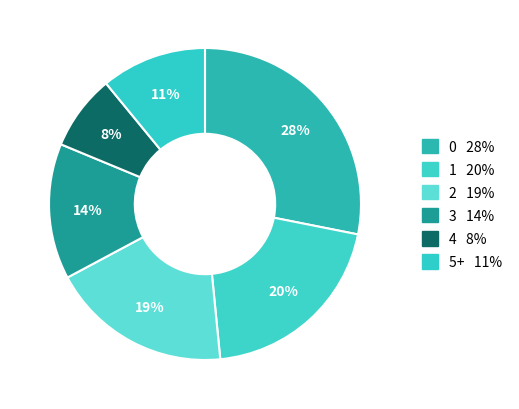

How many slices are in this pie chart?

6